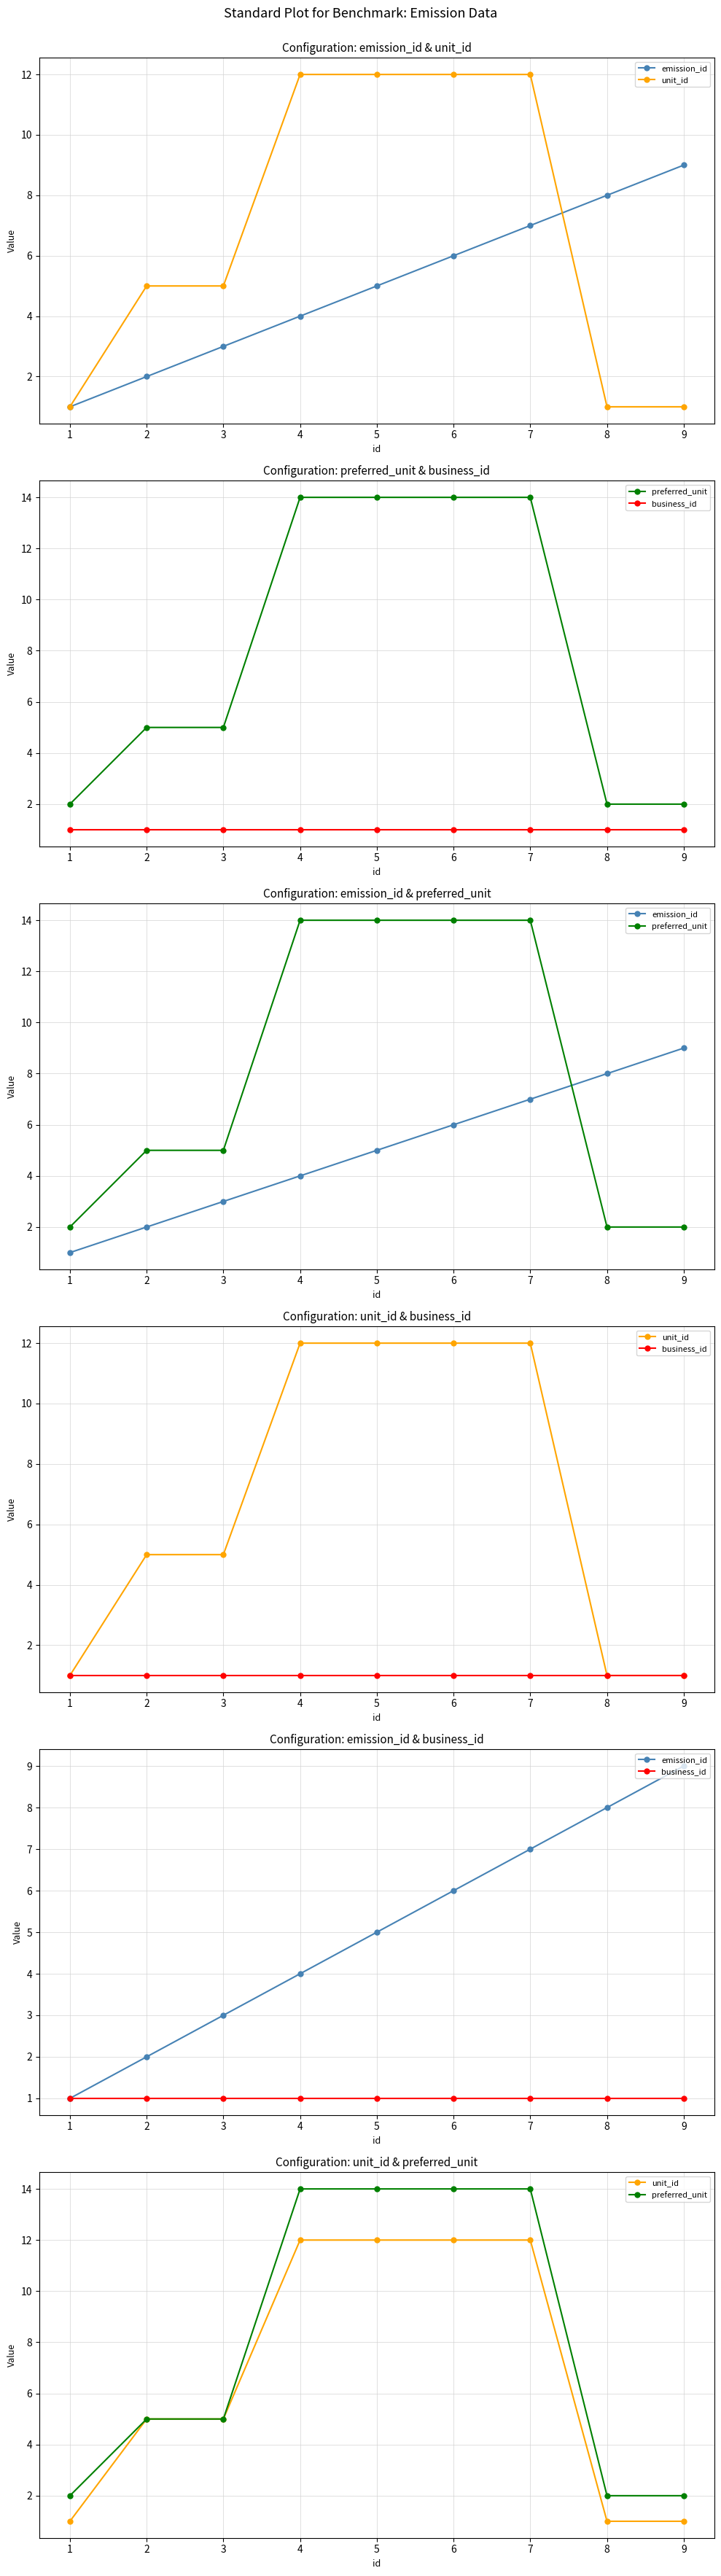

Which series changed the most between 7 and 9?

preferred_unit